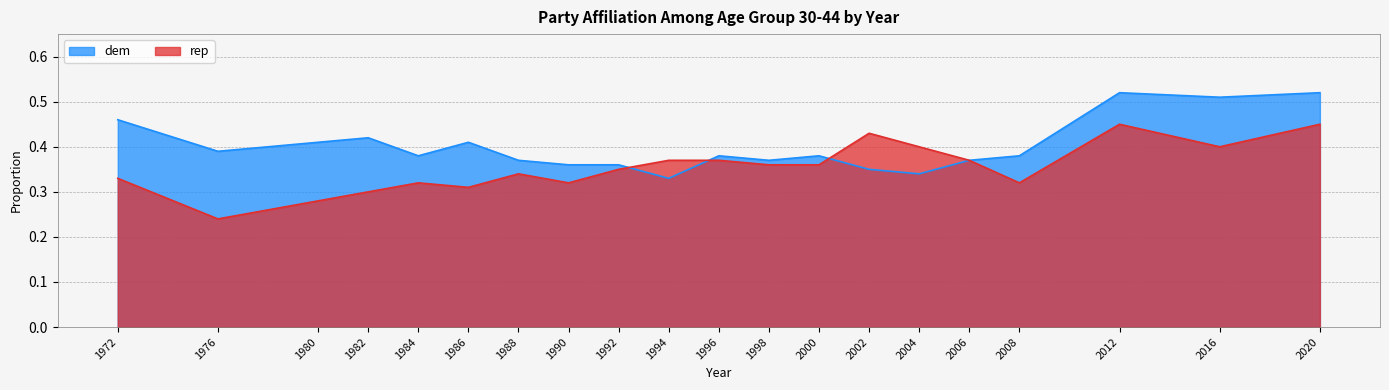

Count the dem values in the range 0 to 1.

20